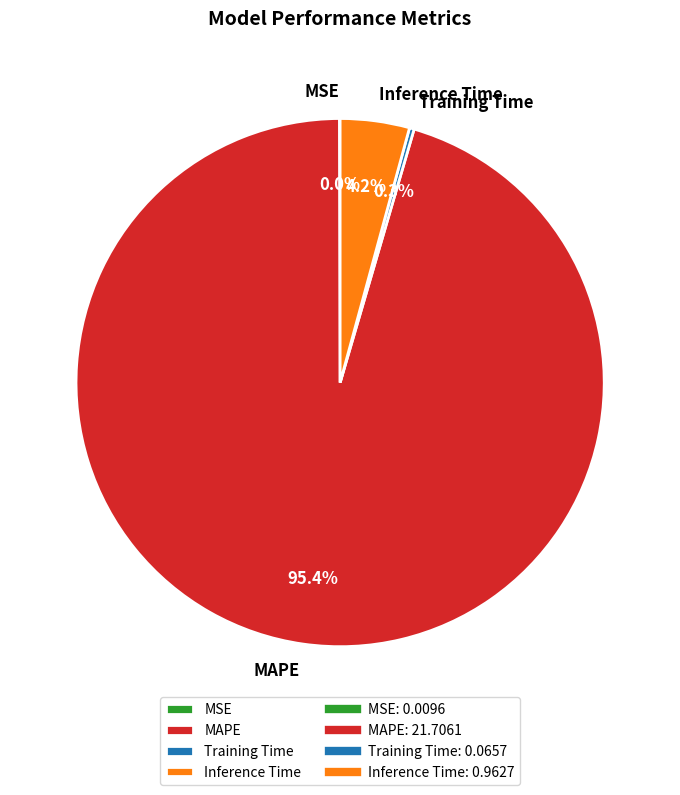

What percentage do Inference Time and MAPE together represent?

99.7%